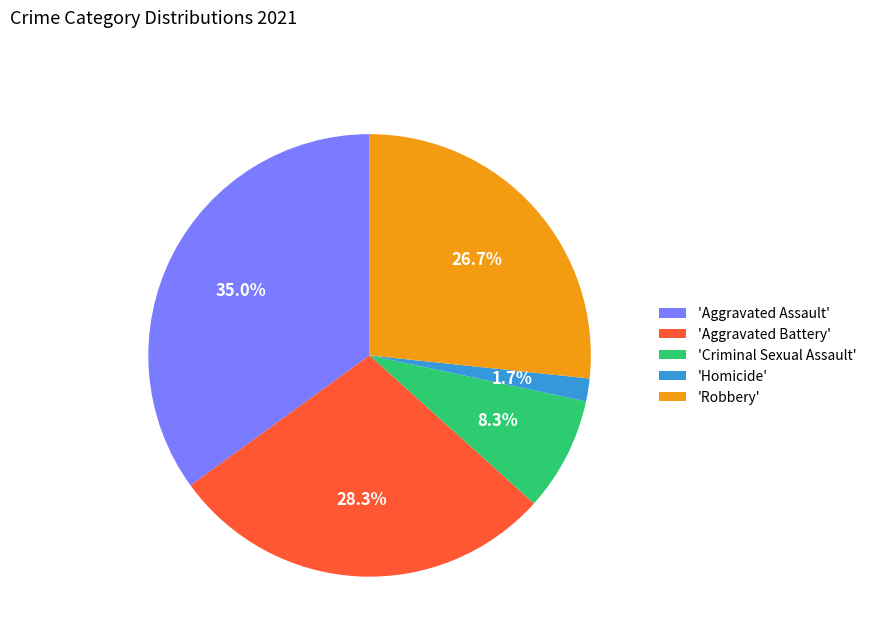

What is the largest slice in the pie chart?

'Aggravated Assault'